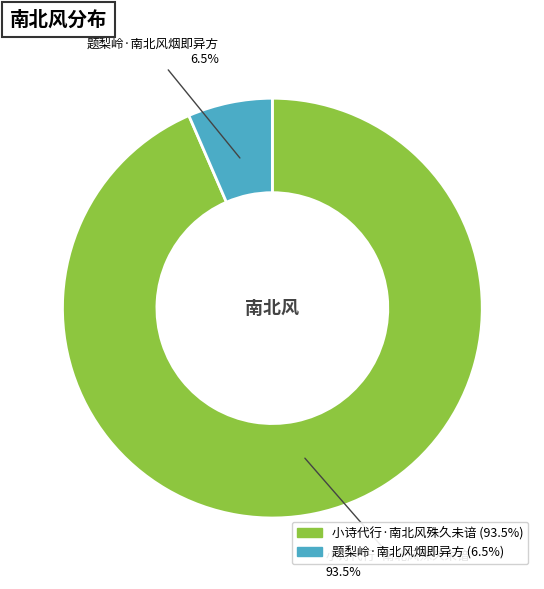

Does any single category account for the majority?

Yes